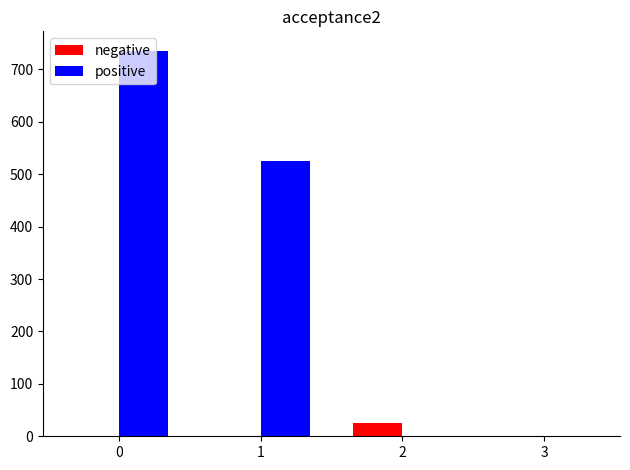

Which series has the largest total across all categories?

positive